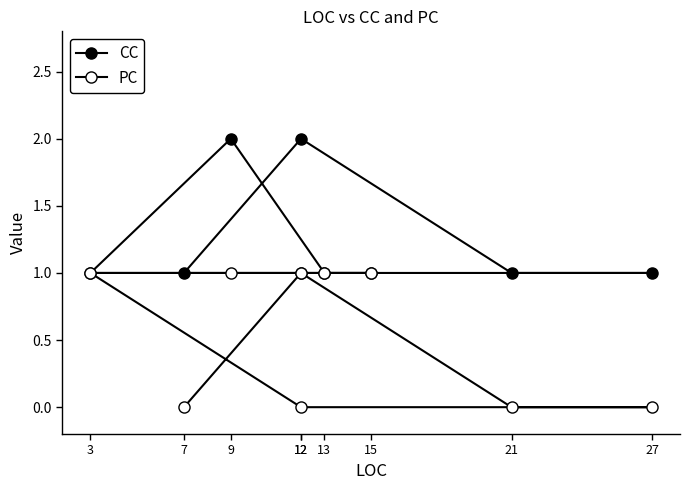

At how many categories does at least one series exceed 1?

2